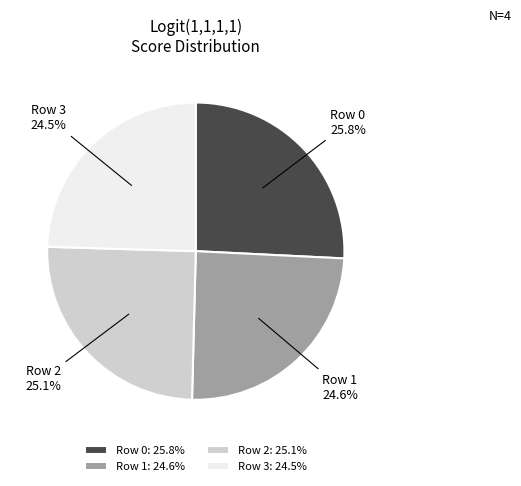

Which slice is the largest?

Row 0: 25.8%